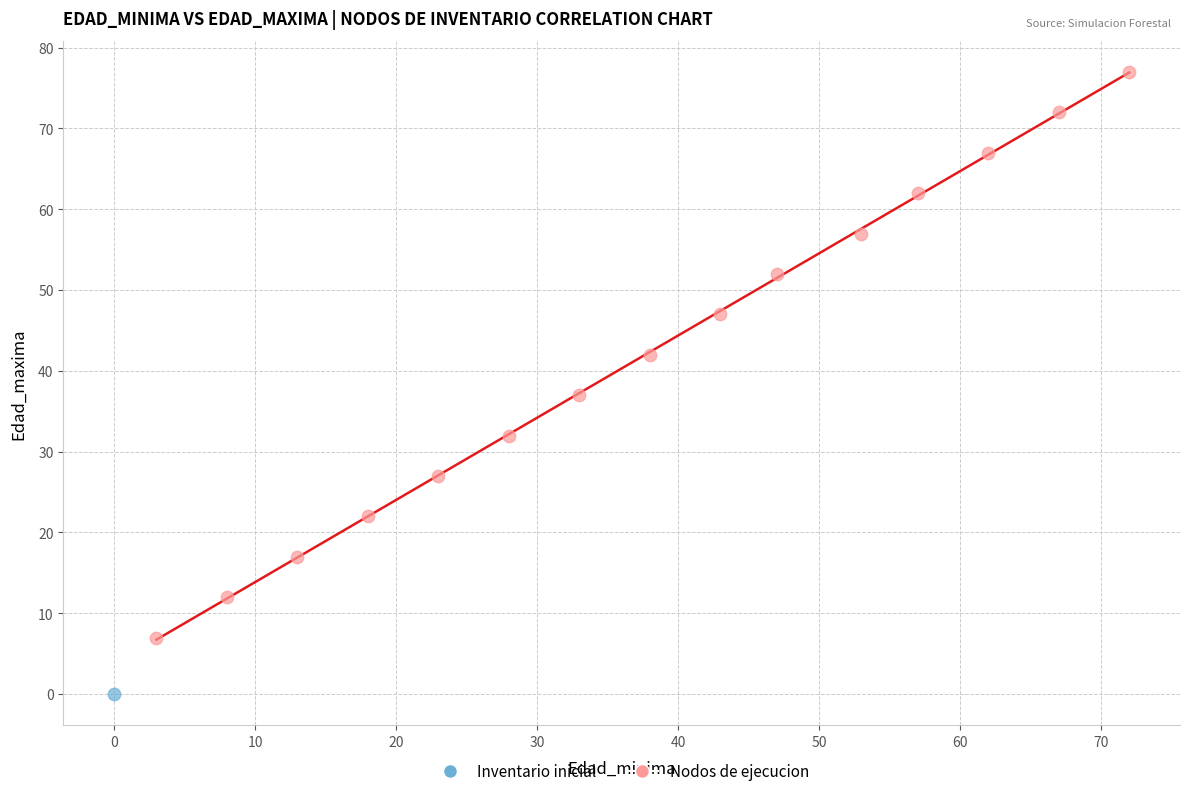

What are all the series names shown in the legend?

Inventario inicial, Nodos de ejecucion